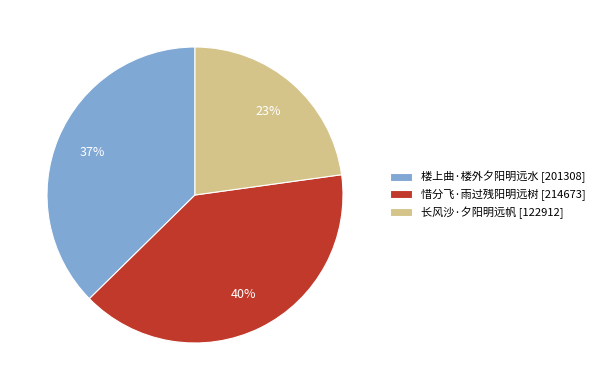

To the nearest percent, what is the difference between the largest and smallest slice percentages?

17%